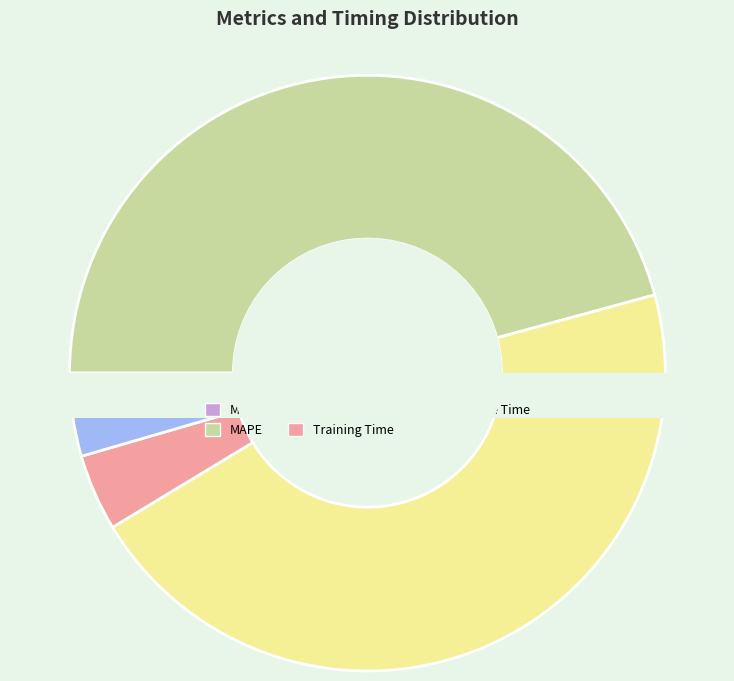

Which category has the smallest portion of the pie?

MSE